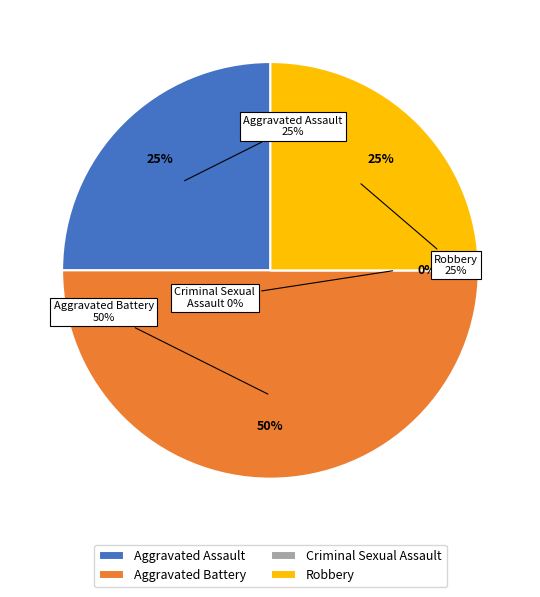

Is the sum of Aggravated Battery and Aggravated Assault greater than half?

Yes